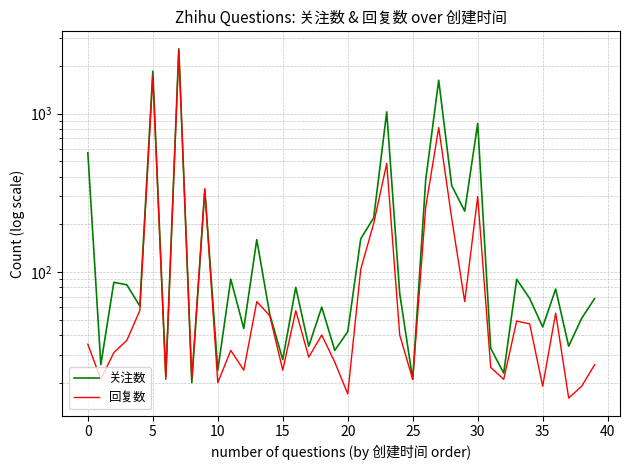

How many times do 回复数 and 关注数 cross each other?

2